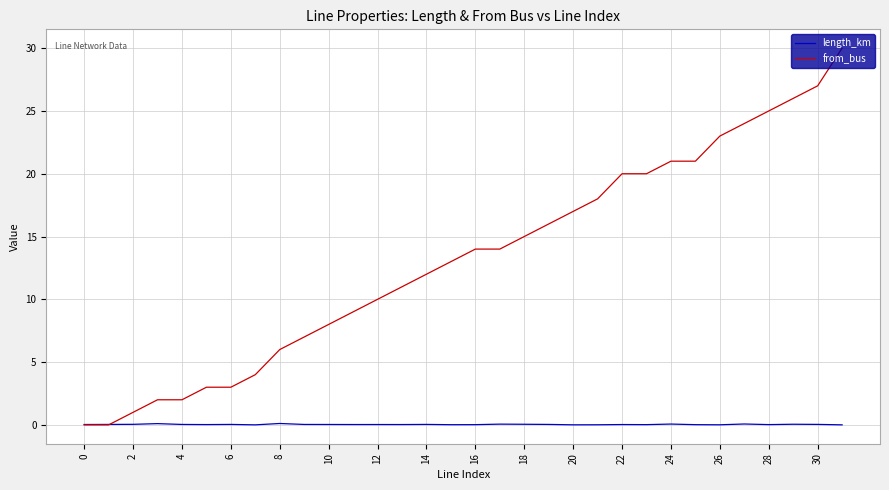

What are all the series names shown in the legend?

length_km, from_bus